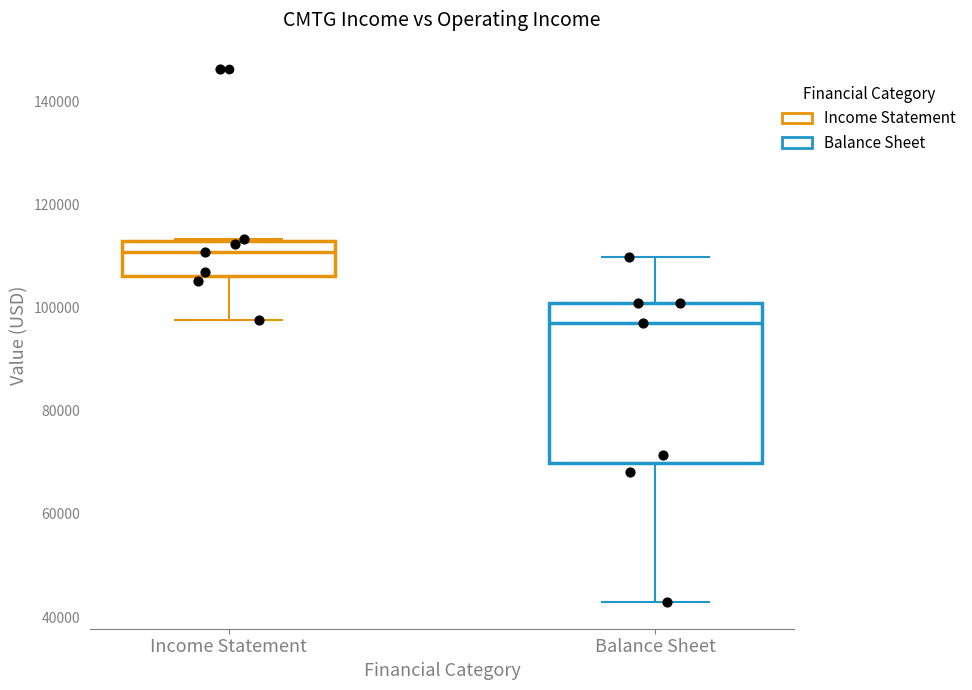

Which box has the lowest median line?

Balance Sheet